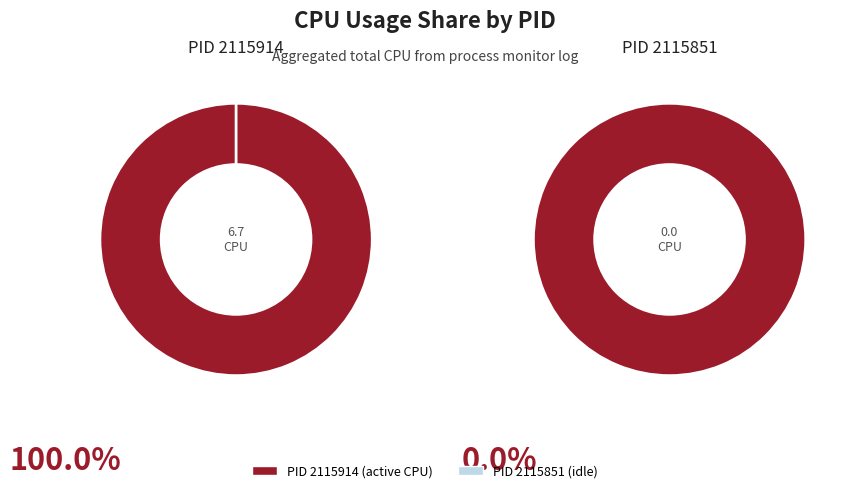

True or false: 2115851 accounts for 1% of the total.

False